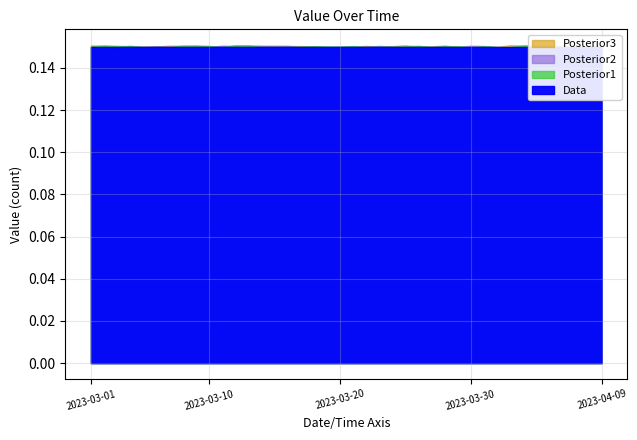

List the labels in order of value, largest first.

2023-03-15, 2023-03-14, 2023-03-16, 2023-03-13, 2023-03-17, 2023-03-12, 2023-03-18, 2023-03-11, 2023-03-19, 2023-03-10, 2023-03-20, 2023-03-09, 2023-03-21, 2023-03-08, 2023-03-22, 2023-03-07, 2023-03-23, 2023-03-06, 2023-03-24, 2023-03-05, 2023-03-25, 2023-03-04, 2023-03-26, 2023-03-03, 2023-03-27, 2023-04-09, 2023-03-02, 2023-03-28, 2023-03-01, 2023-03-29, 2023-04-08, 2023-03-30, 2023-03-31, 2023-04-07, 2023-04-01, 2023-04-02, 2023-04-06, 2023-04-03, 2023-04-04, 2023-04-05